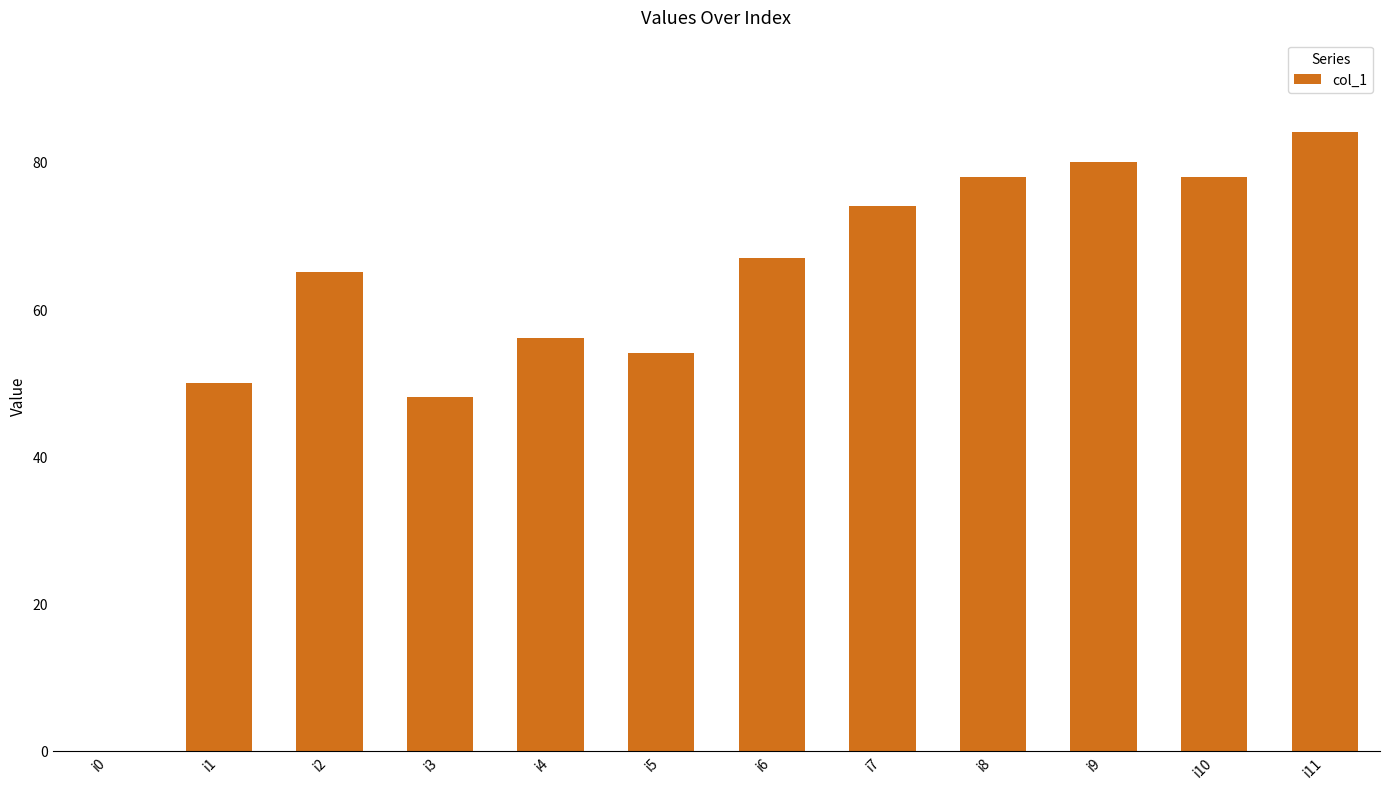

How many data points does each series have?

12